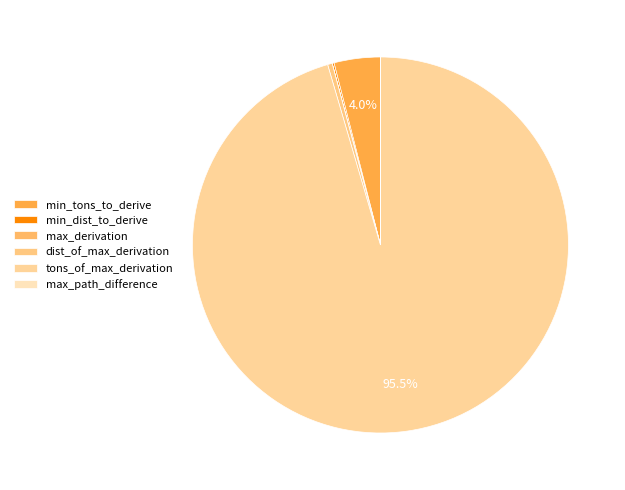

True or false: min_tons_to_derive accounts for 4% of the total.

True